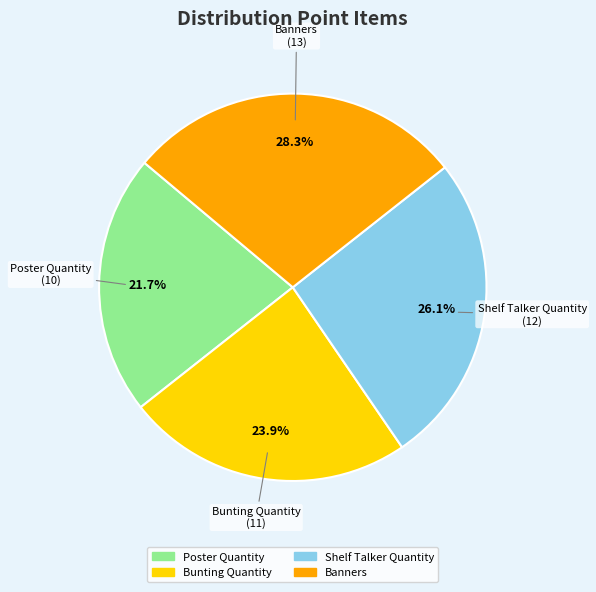

What percentage is the Shelf Talker Quantity slice, to the nearest percent?

26%